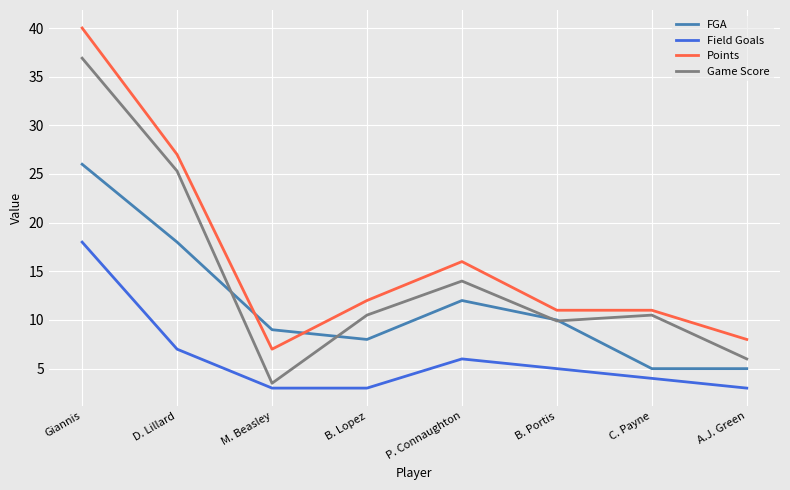

How many lines are shown in the chart?

4